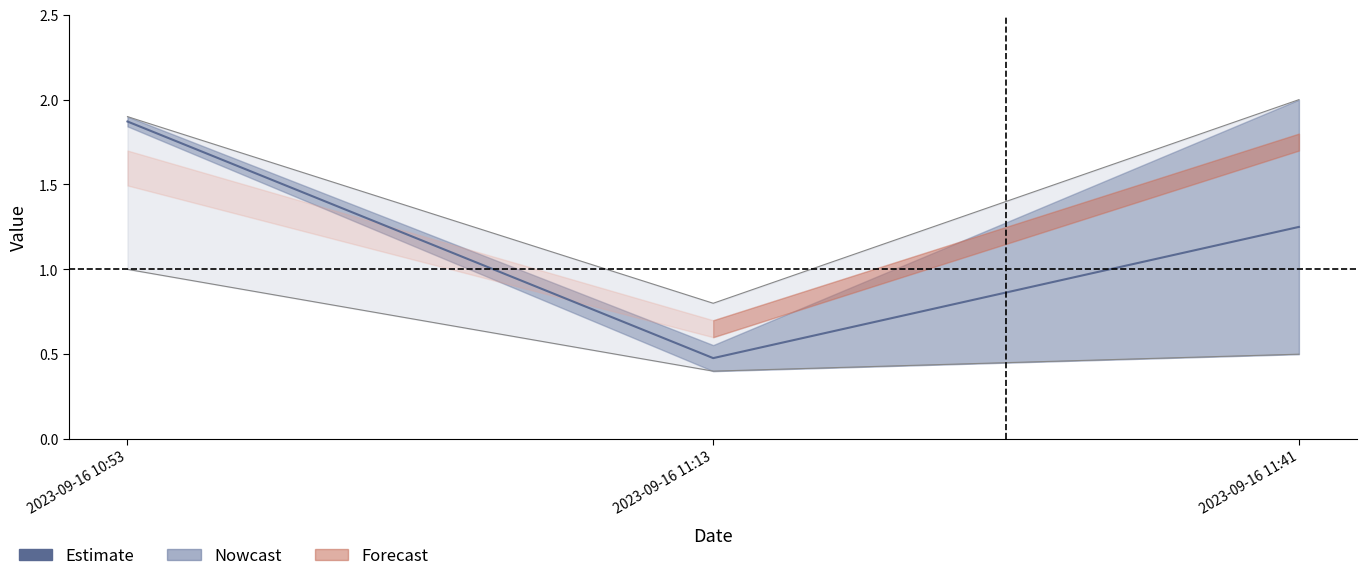

List the labels in order of value, largest first.

2023-09-16 10:53, 2023-09-16 11:41, 2023-09-16 11:13